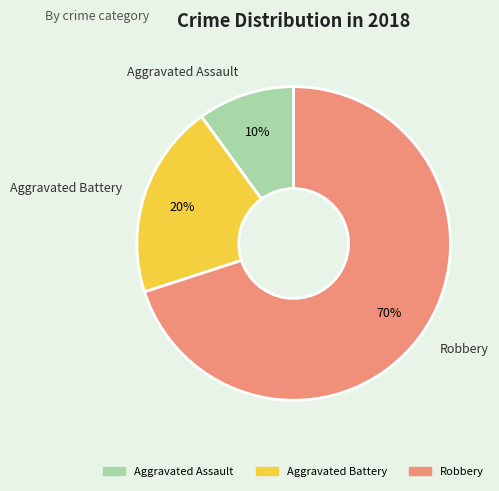

Combined, do Robbery and Aggravated Battery account for over 50%?

Yes